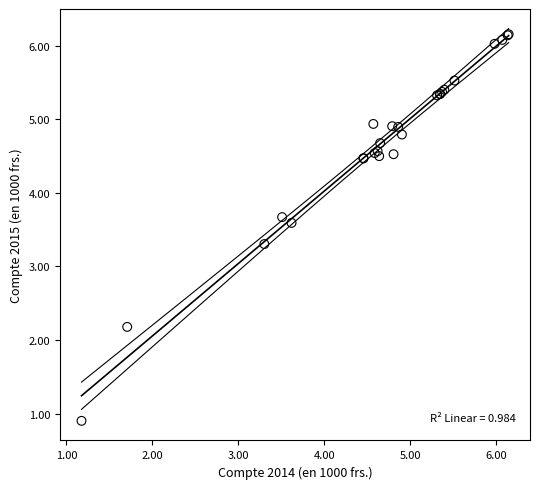

What Y value in the scatter plot is closest to 3?

3.3